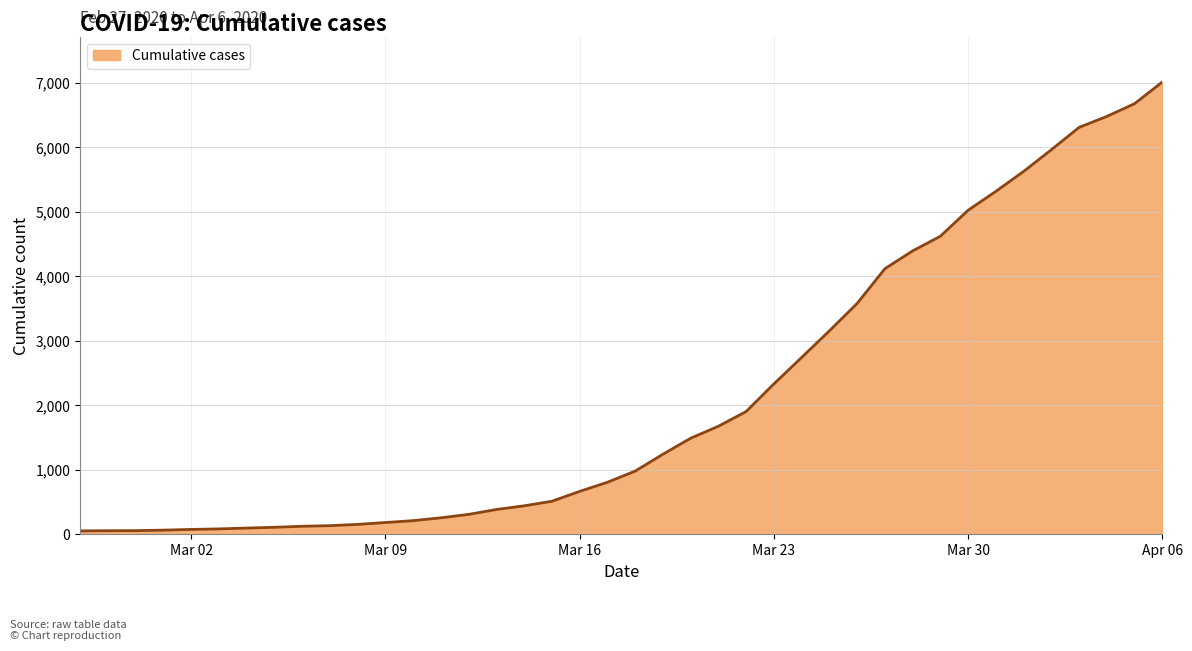

What is the maximum value shown in the chart?

7013